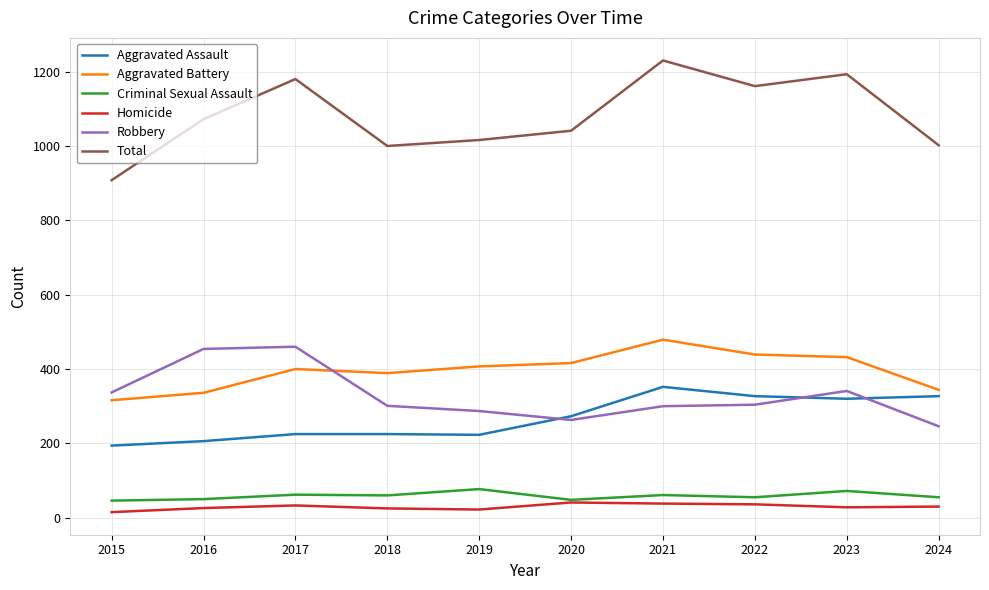

True or false: Criminal Sexual Assault and Aggravated Assault intersect in this chart.

False